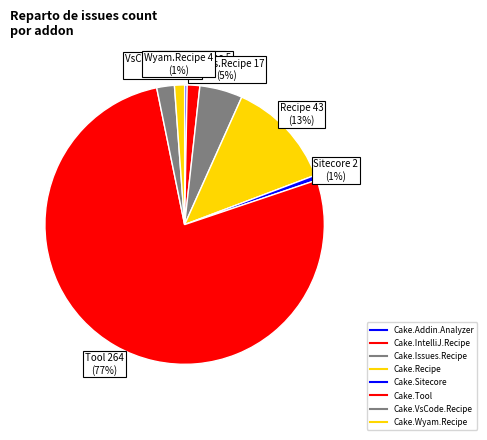

Which category has the biggest portion of the pie?

Cake.Tool